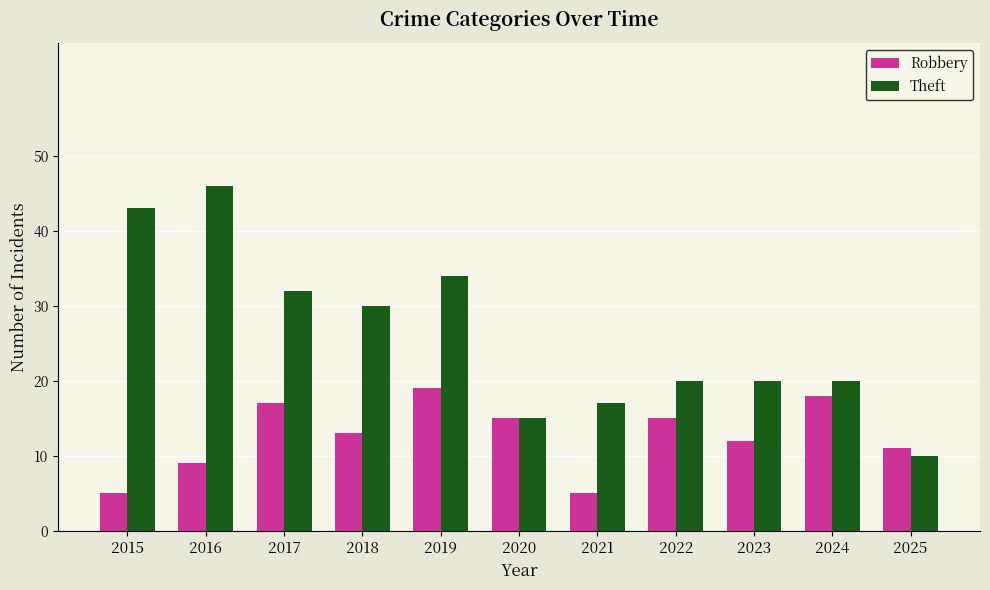

Which series changed the most between 2018 and 2021?

Theft